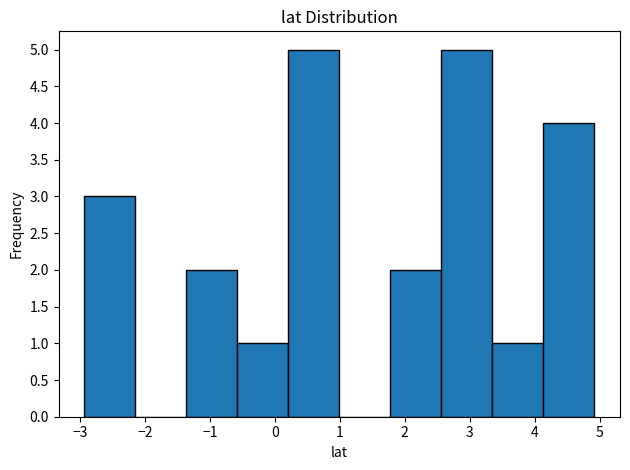

Reading left to right, transcribe this chart: for each bar, give the range it covers on the x-axis and its height. Neither the bar edges nor the heights are printed on the chart, so give them approximately, as read against the axes.

-2.9 to -2.1: 3
-2.1 to -1.4: 0
-1.4 to -0.6: 2
-0.6 to 0.2: 1
0.2 to 1.0: 5
1.0 to 1.8: 0
1.8 to 2.6: 2
2.6 to 3.3: 5
3.3 to 4.1: 1
4.1 to 4.9: 4